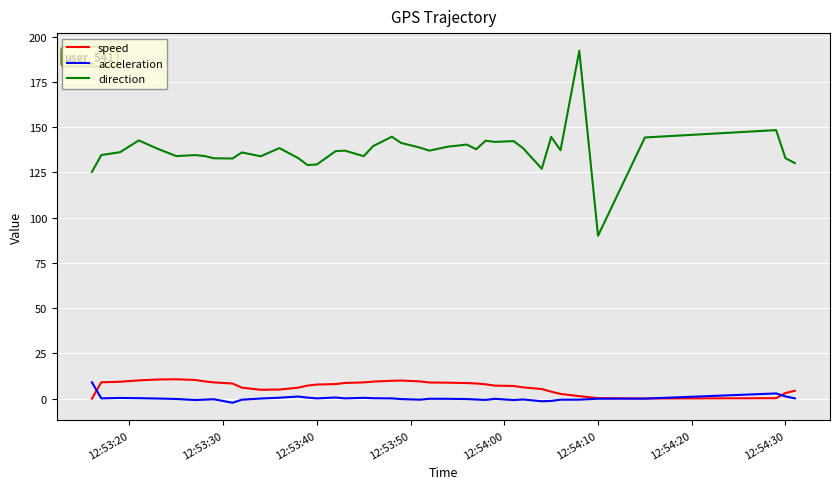

True or false: acceleration and direction cross at least once.

False